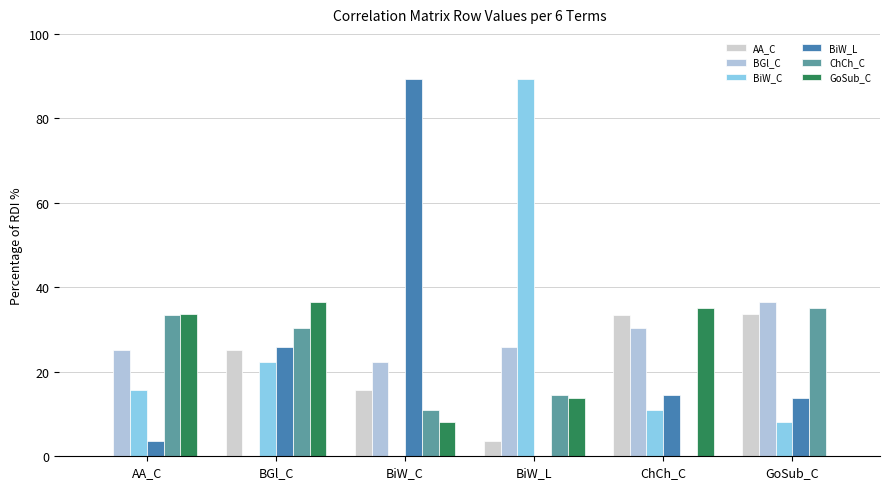

At how many categories does at least one series exceed 0?

6